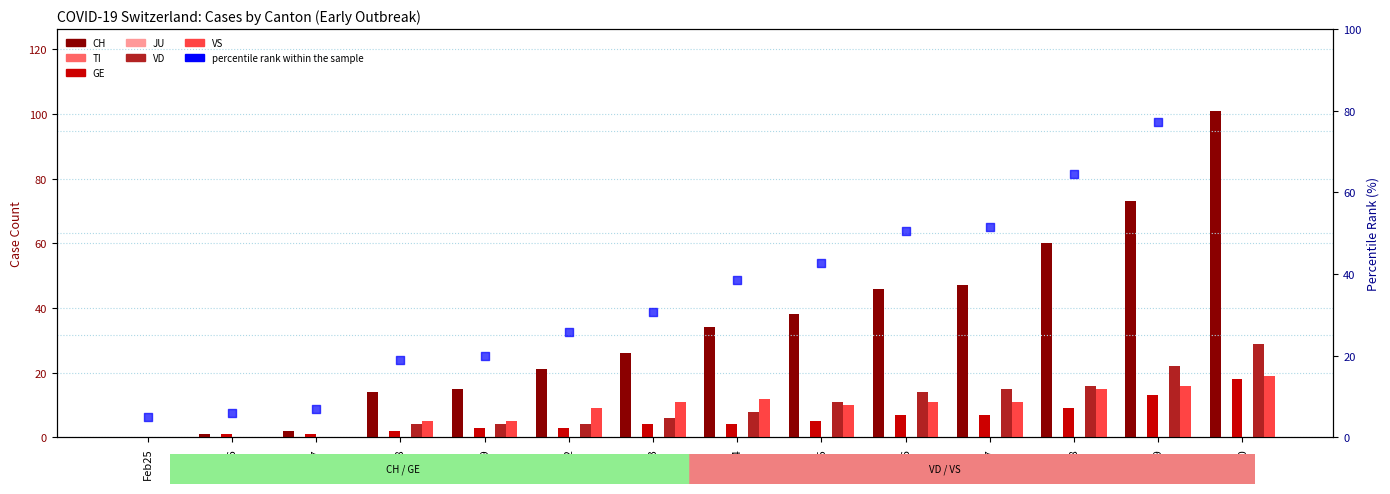

Which series reaches the maximum Y coordinate?

CH